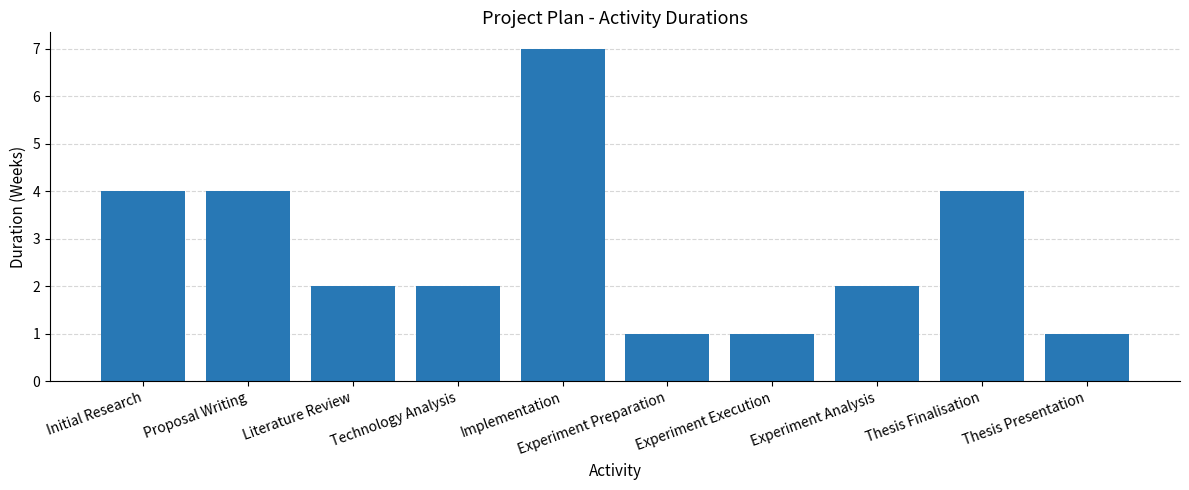

What is the difference between the values at Thesis Finalisation and Literature Review?

2